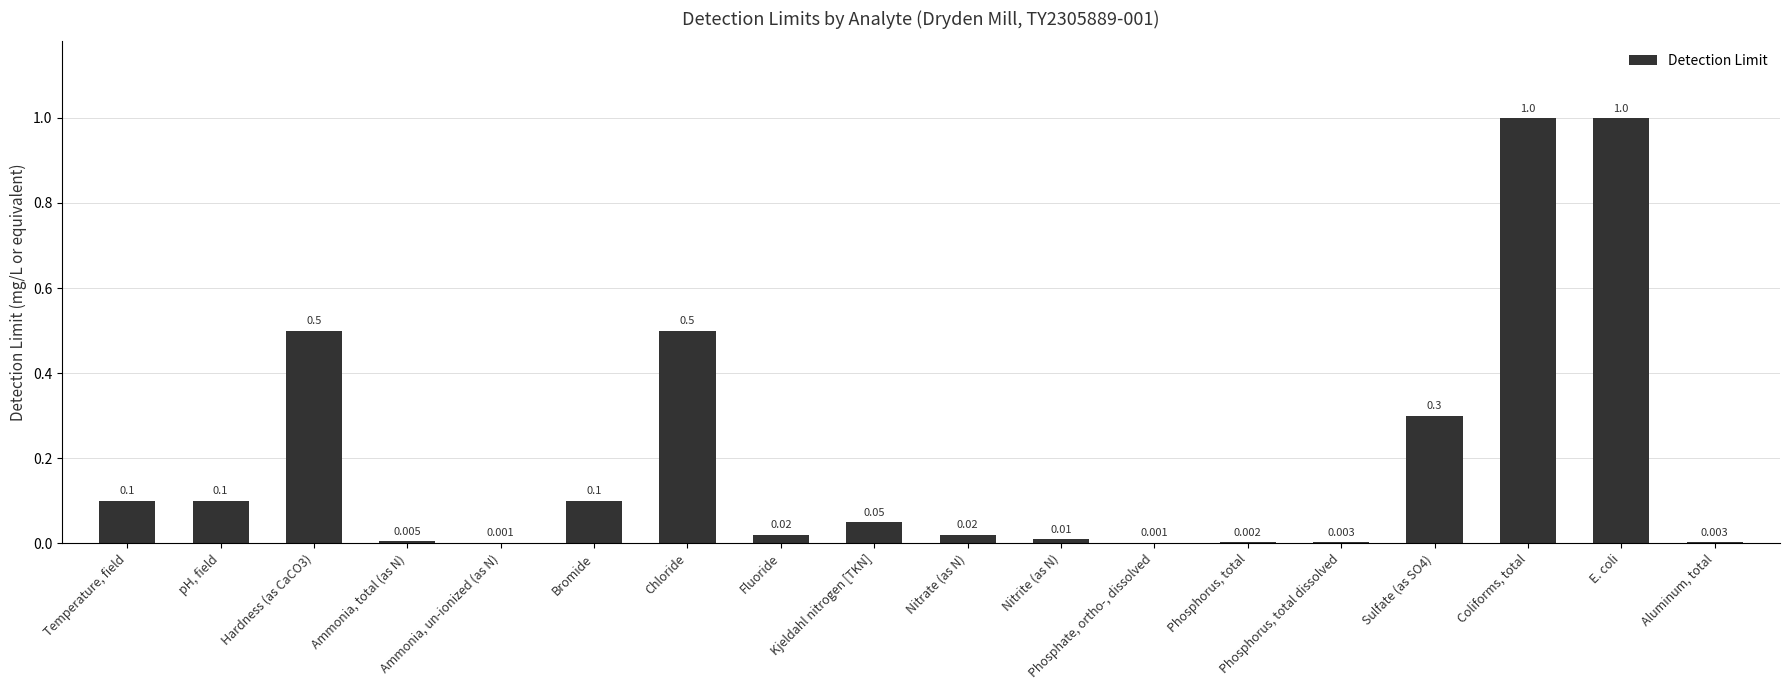

Are the bars horizontal?

No